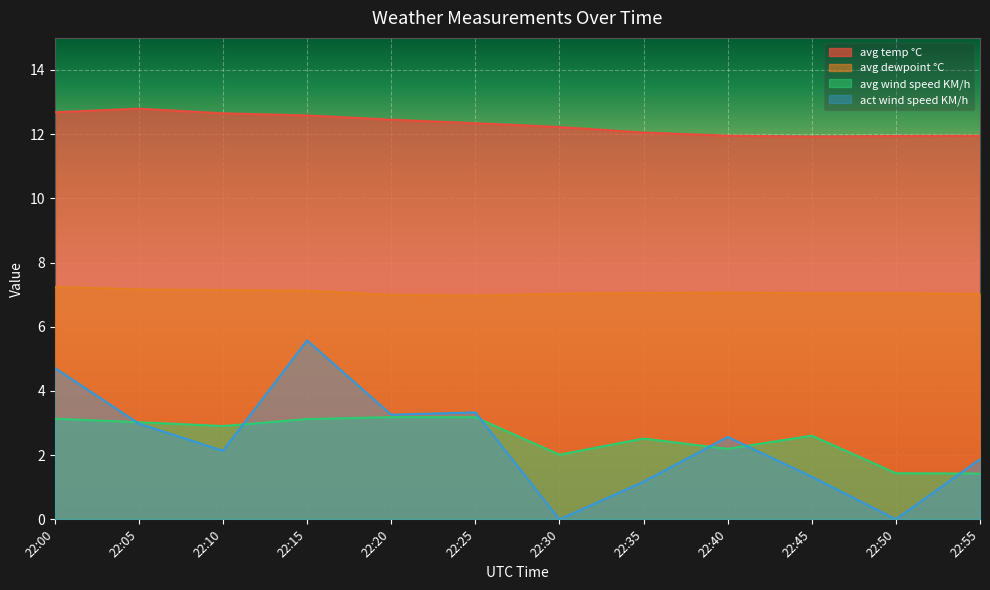

At which label does avg temp °C reach its minimum?

22:45